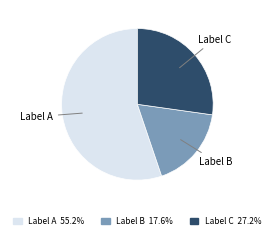

What is the smallest slice in the pie chart?

Label B